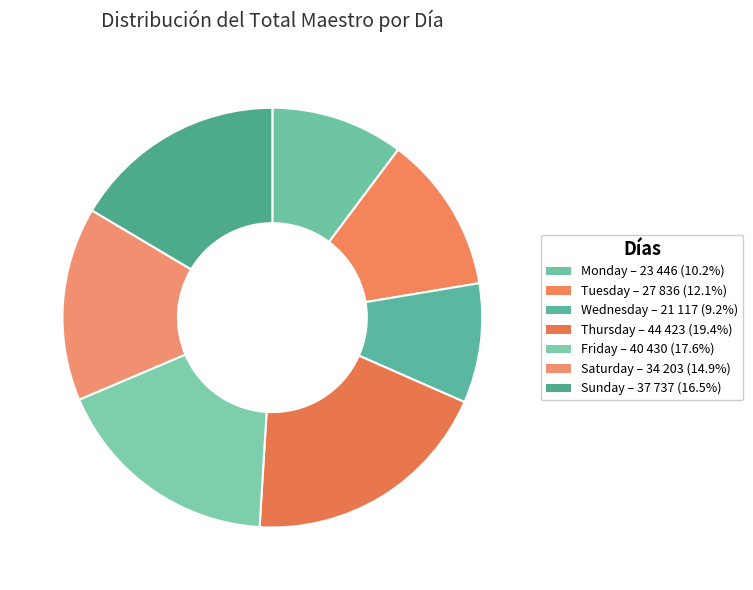

Between Monday and Thursday, which is larger?

Thursday